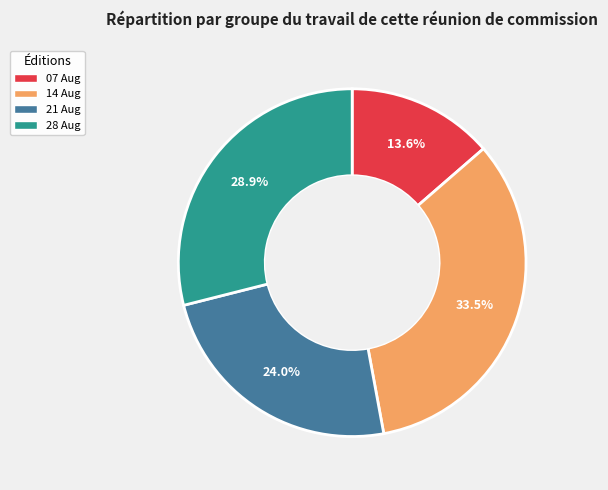

Count the number of slices in the pie.

4